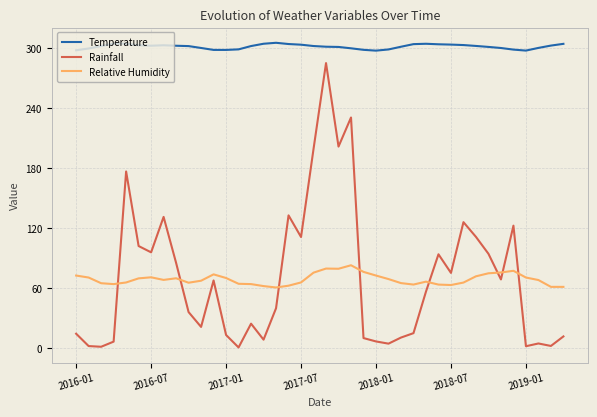

What is the greatest value displayed?

305.1